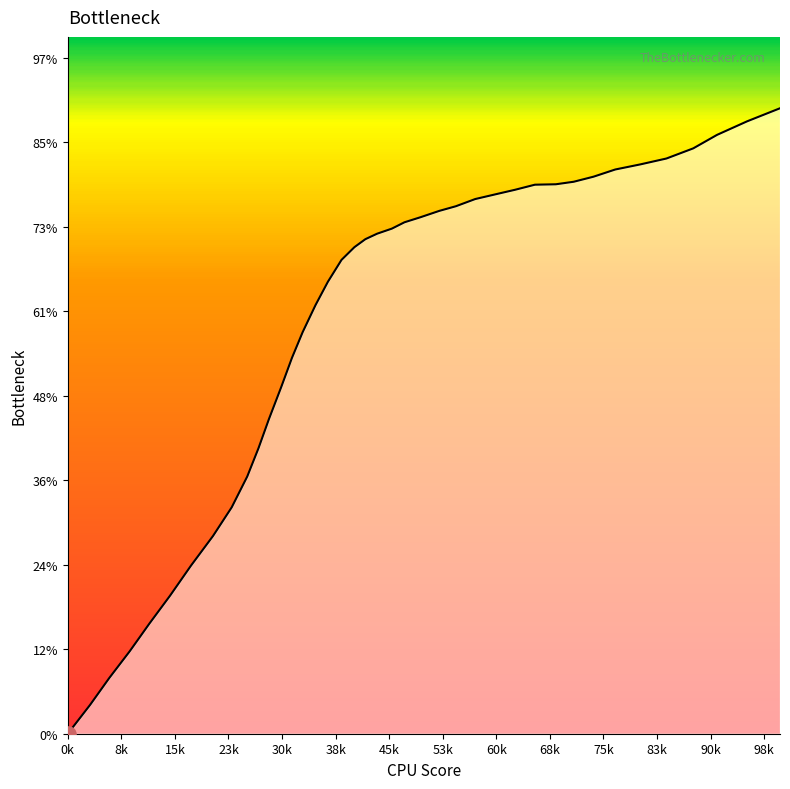

Is this an area chart (filled region under the line)?

Yes